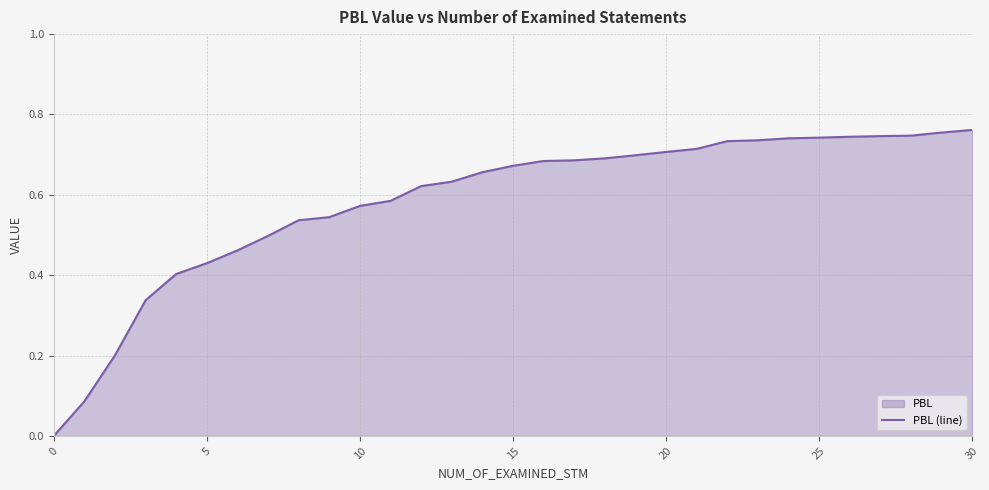

How many lines are shown in the chart?

1